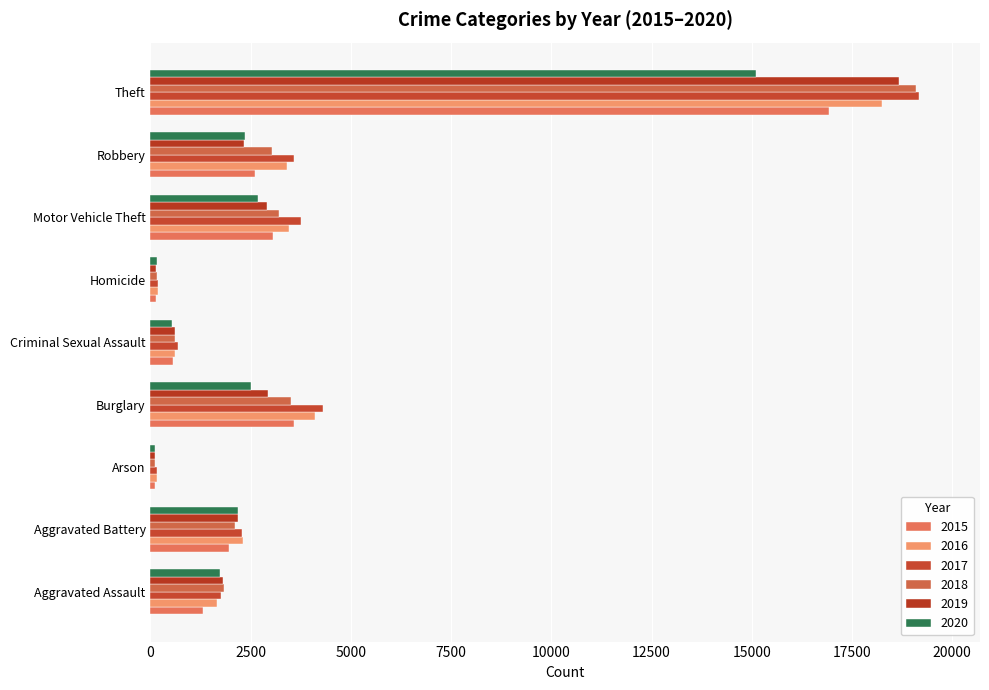

At which category is the sum across all series the highest?

Theft